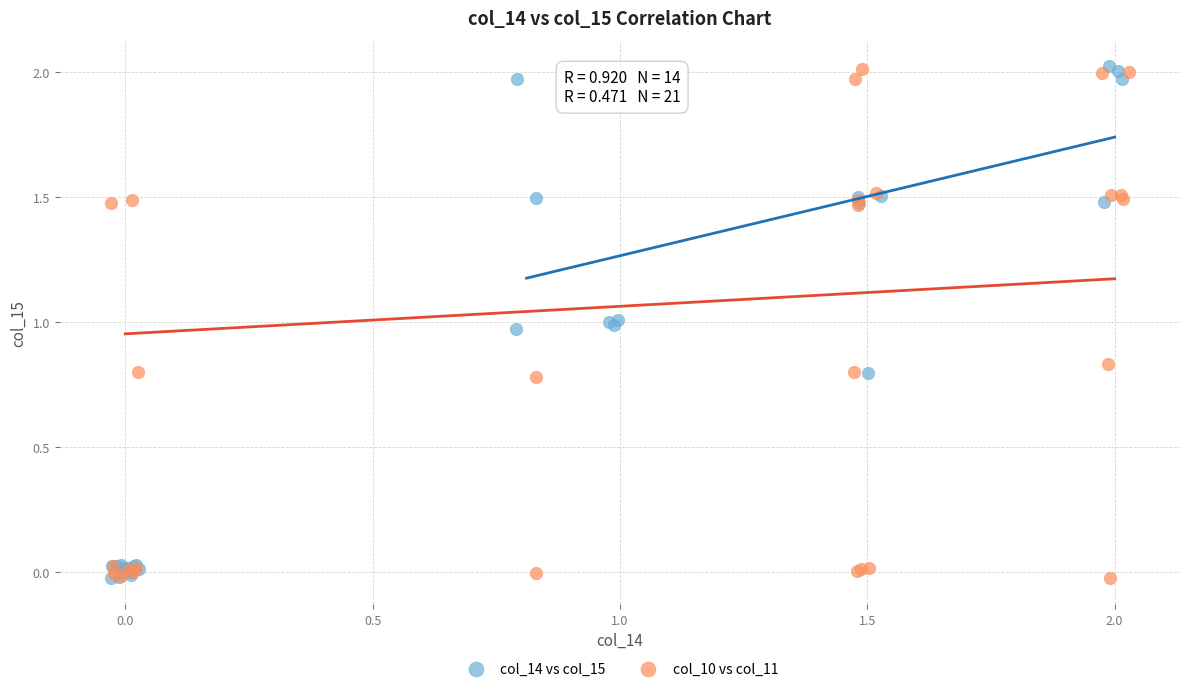

What are all the series names shown in the legend?

col_14 vs col_15, col_10 vs col_11